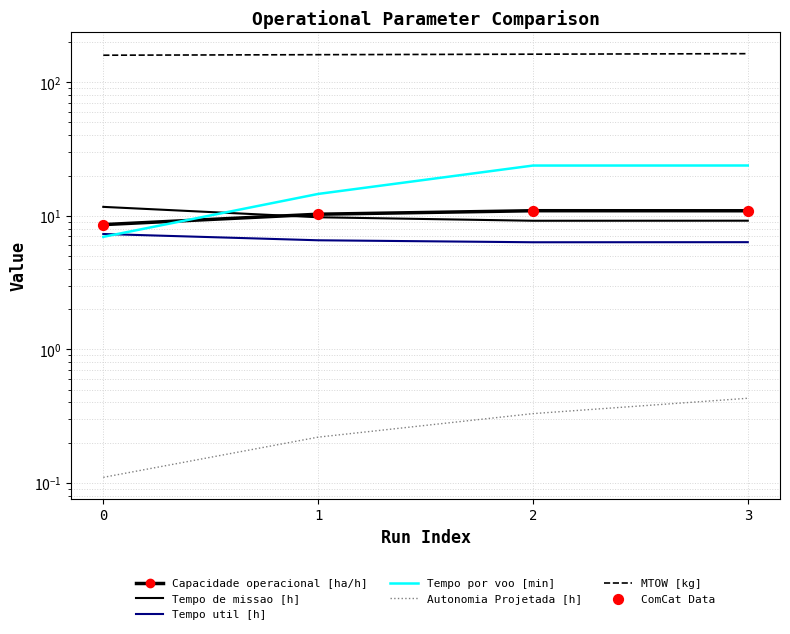

Which series reaches the maximum Y coordinate?

MTOW [kg]